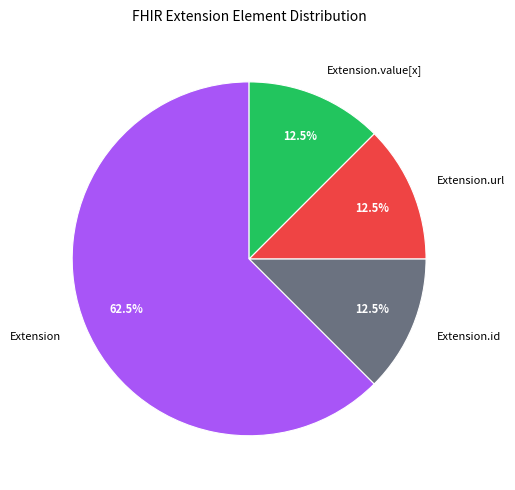

How many slices are in this pie chart?

4